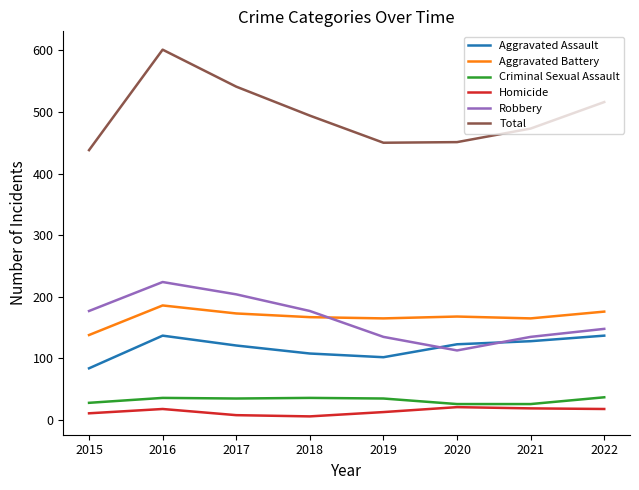

At which label does Aggravated Battery reach its peak?

2016